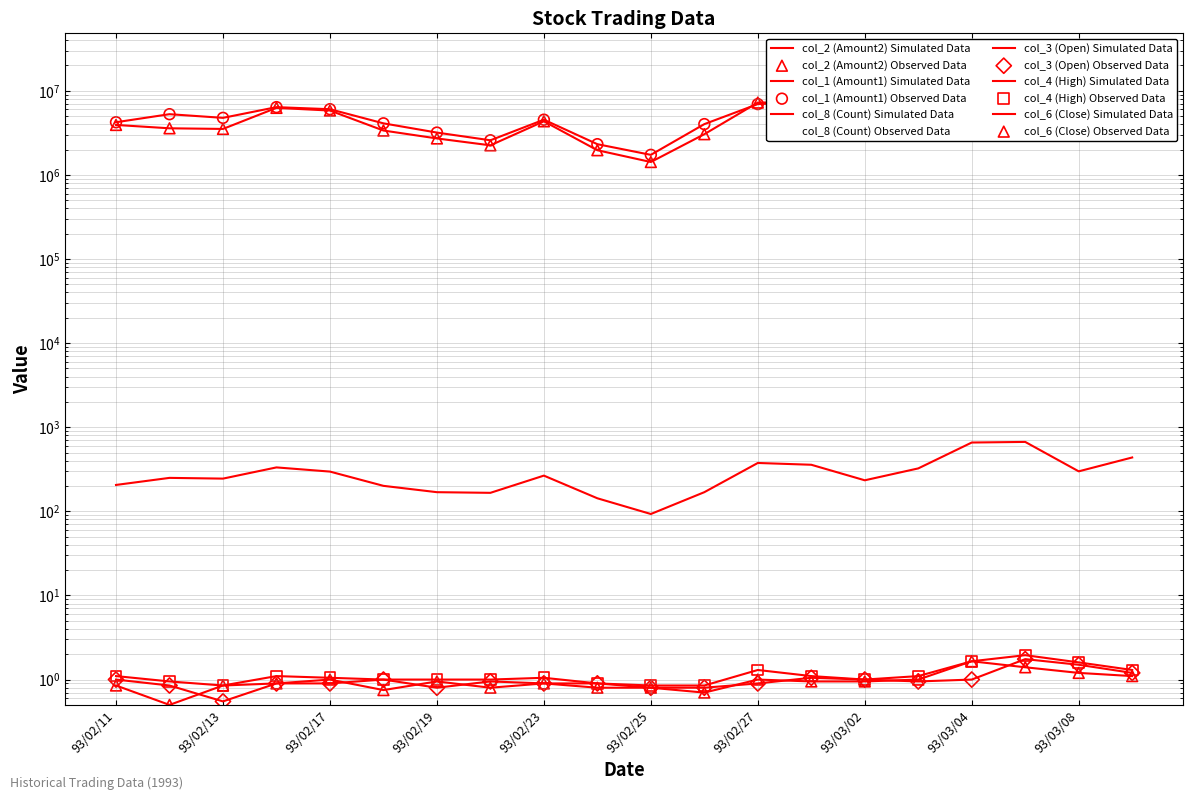

What are all the series names shown in the legend?

col_2, col_1, col_8, col_3, col_4, col_6